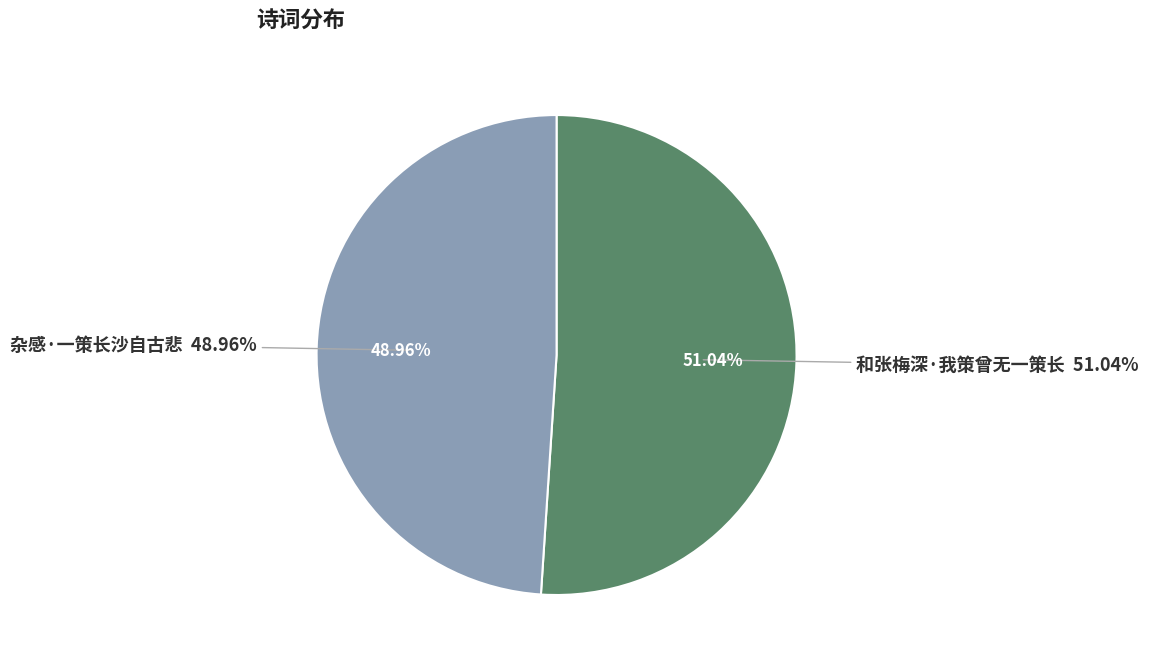

The 杂感·一策长沙自古悲 slice represents 56% of the pie. True or false?

False